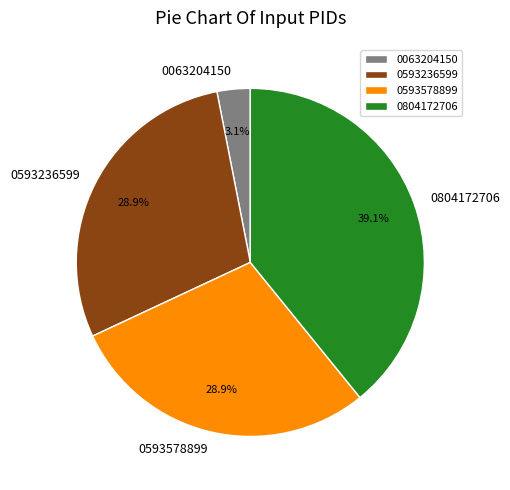

What percentage do 0593236599 and 0063204150 together represent?

32.0%